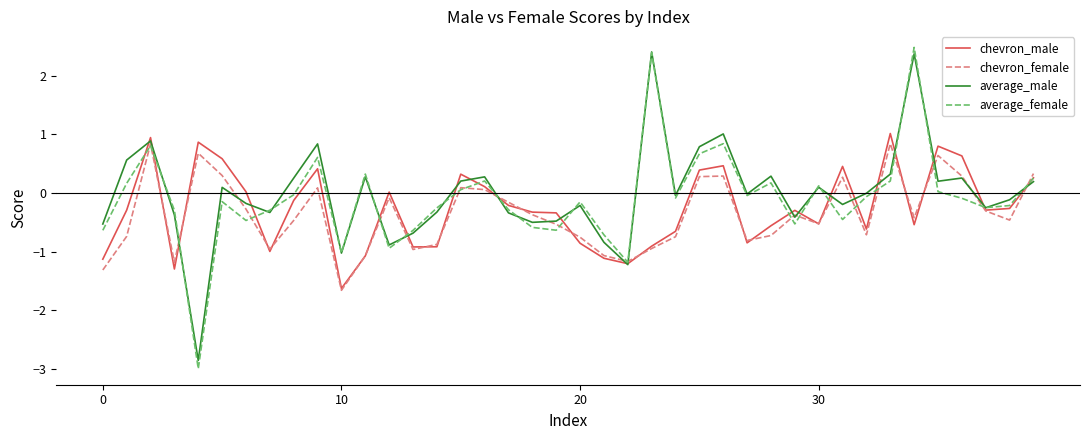

True or false: chevron_female and chevron_male cross at least once.

True